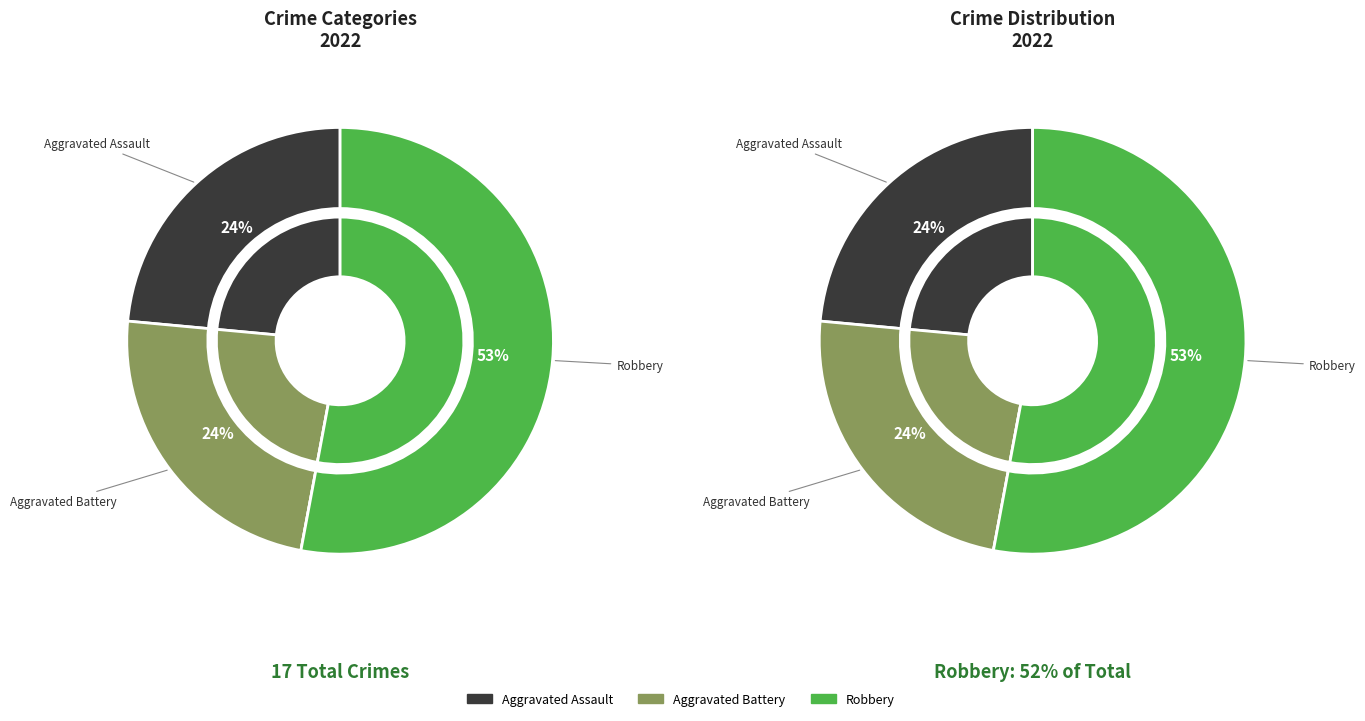

Which category accounts for the majority?

Robbery